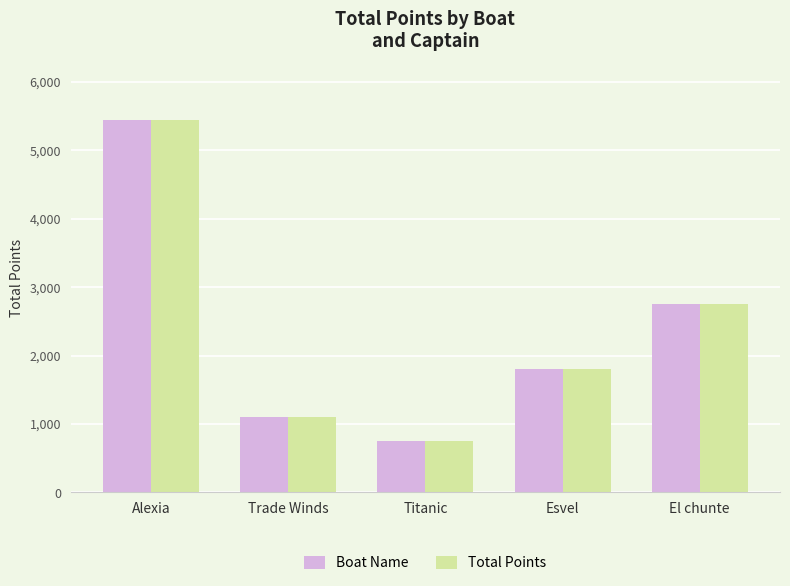

What is the average value of the Boat Name series?

2370